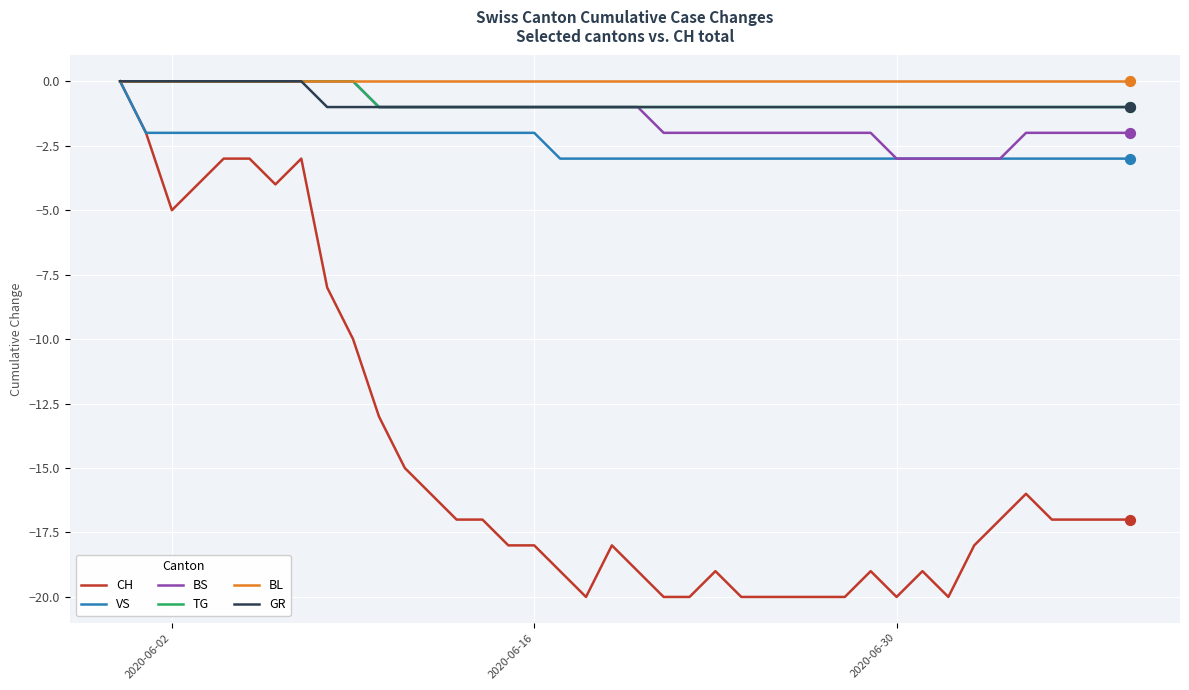

Which series has the largest range (max minus min)?

CH